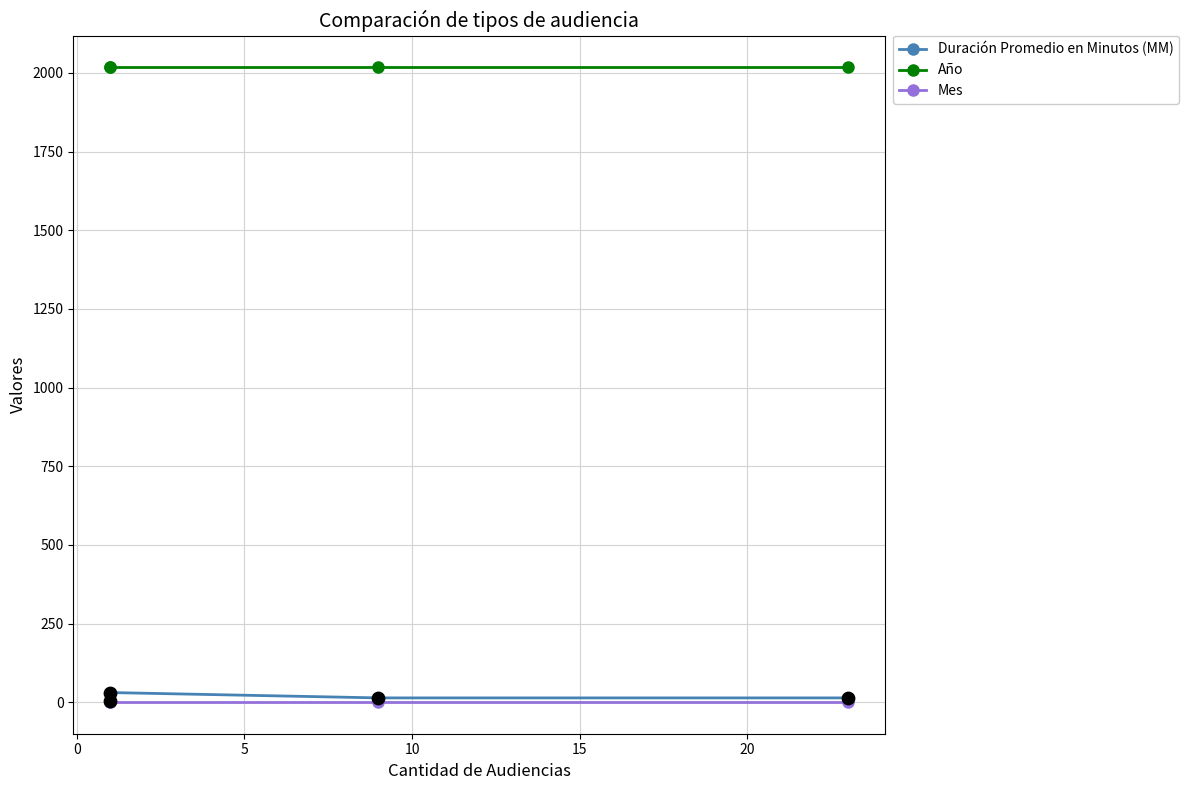

What are all the series names shown in the legend?

Duración Promedio en Minutos (MM), Año, Mes